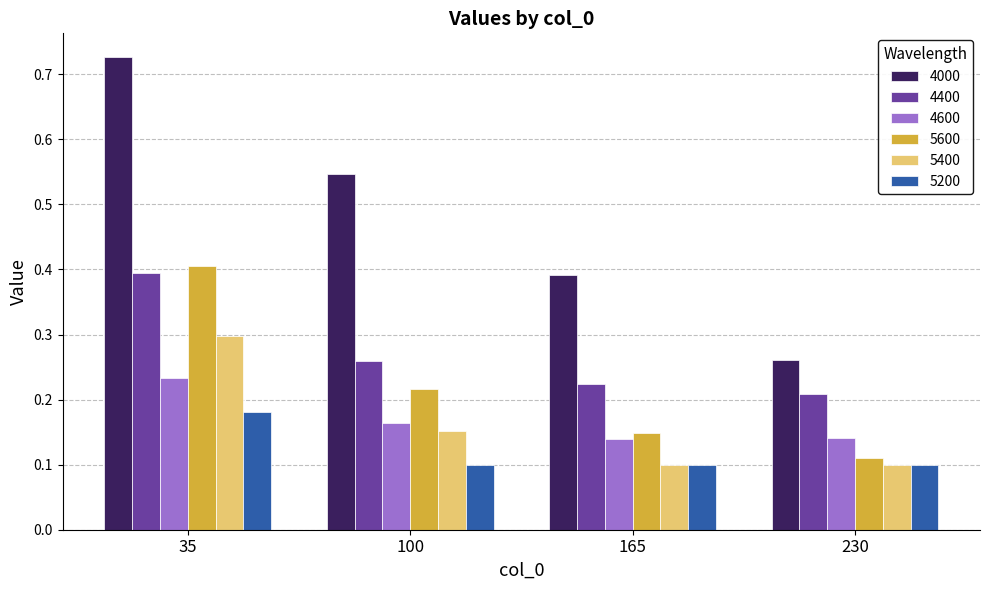

What are all the series names shown in the legend?

4000, 4400, 4600, 5600, 5400, 5200